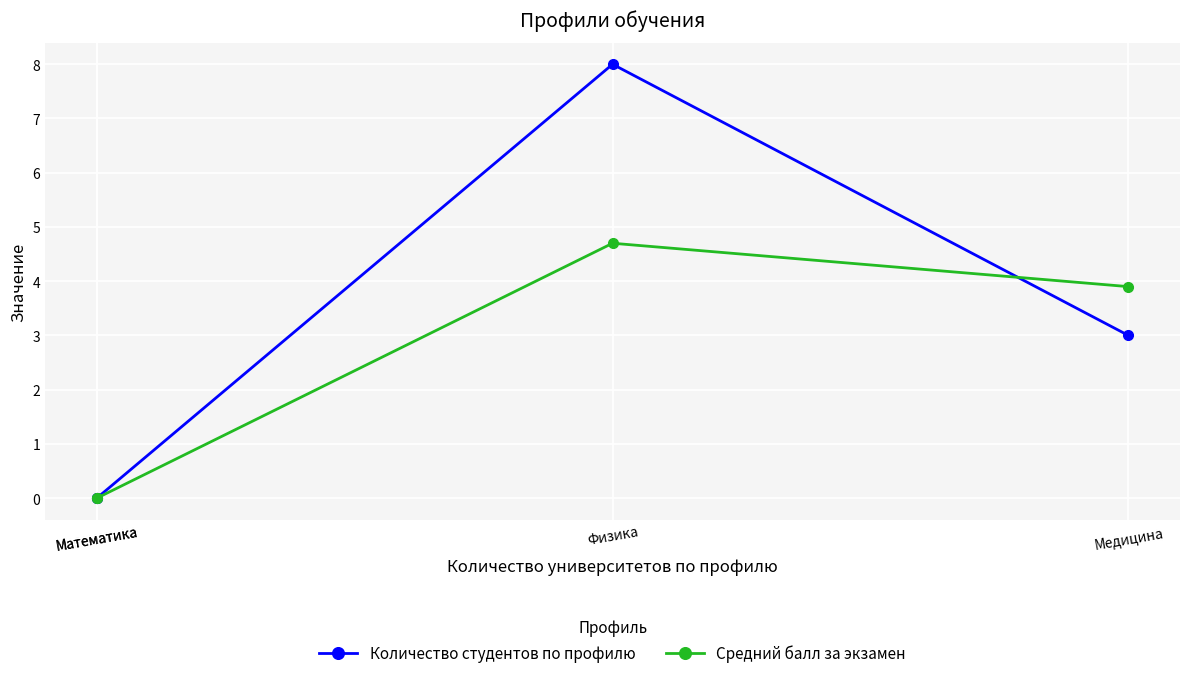

Which has a higher value, Физика or Математика?

Физика